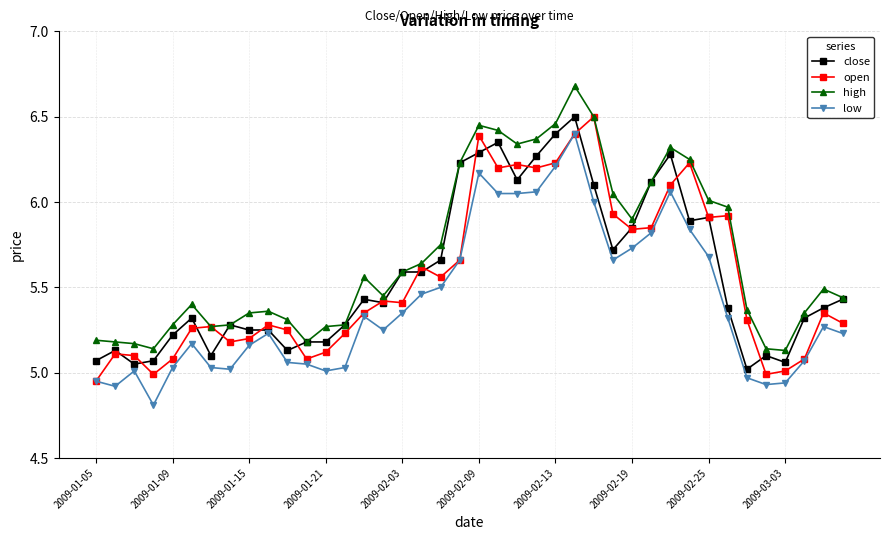

Count the number of categories in the chart.

40